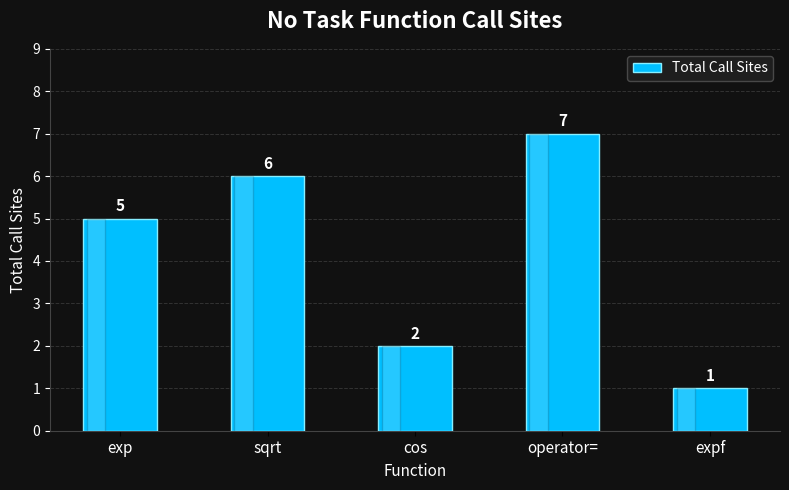

What is the difference between the maximum and minimum values?

6